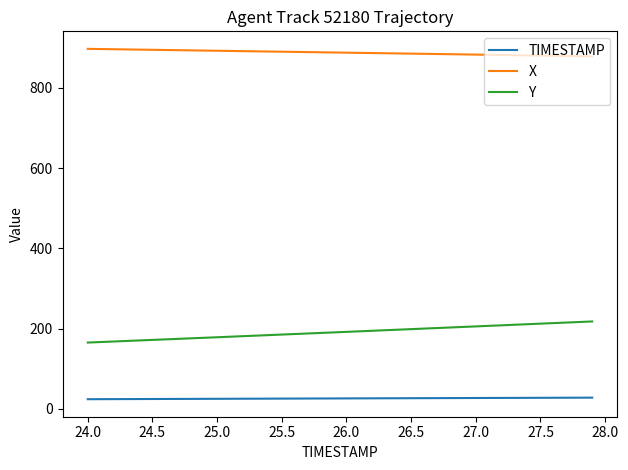

What is the difference between the maximum and minimum values in the Y series?

52.6